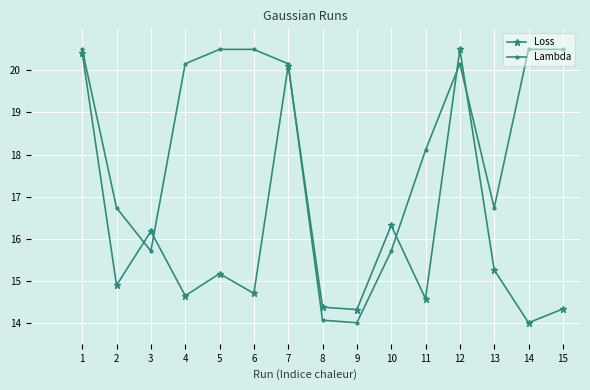

What is the value of the Lambda point at the 4th from the left?

20.2